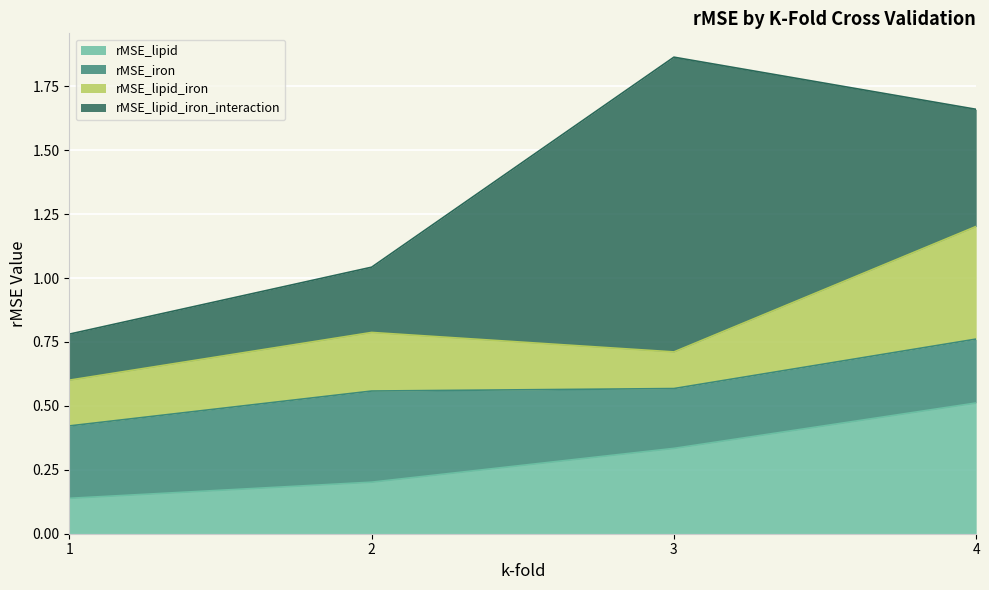

True or false: rMSE_lipid has more than 0 points higher than both neighbors.

False